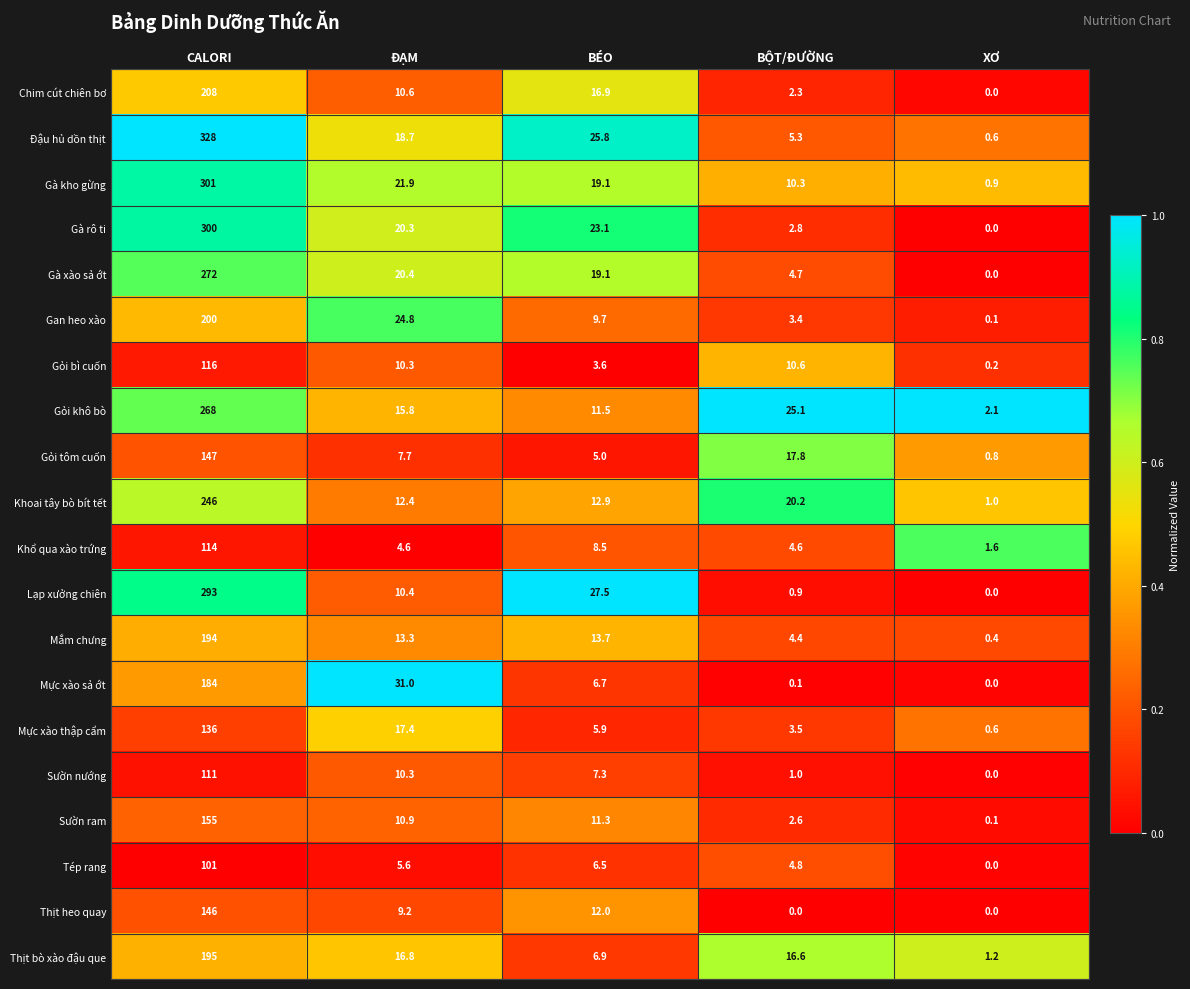

List the series in order of their peak value, highest first.

Đậu hủ dồn thịt, Gà kho gừng, Gà rô ti, Lạp xưởng chiên, Gà xào sả ớt, Gỏi khô bò, Khoai tây bò bít tết, Chim cút chiên bơ, Gan heo xào, Thịt bò xào đậu que, Mắm chưng, Mực xào sả ớt, Sườn ram, Gỏi tôm cuốn, Thịt heo quay, Mực xào thập cẩm, Gỏi bì cuốn, Khổ qua xào trứng, Sườn nướng, Tép rang